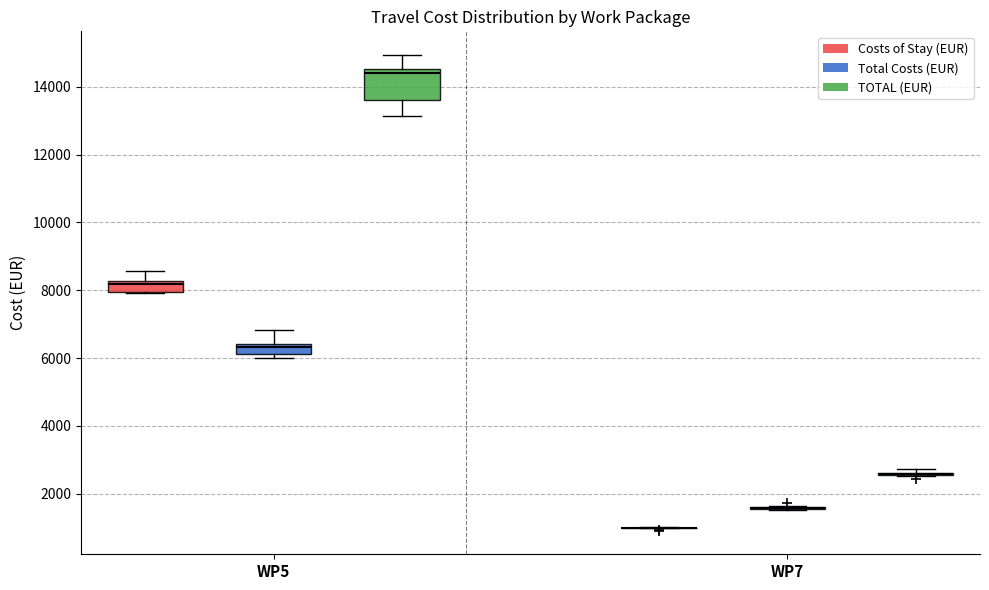

Reading left to right, read every box against the y-axis: the position of its median line, the range the box covers, and the ends of its whiskers. The values are not printed on the chart, so give them approximately, as read against the axis.

WP5 (Costs of Stay (EUR)): median 8200 (just below the box's upper edge), box 8000 to 8200, whiskers 8000 to 8600
WP5 (Total Costs (EUR)): median 6400 (just below the box's upper edge), box 6200 to 6400, whiskers 6000 to 6800
WP5 (TOTAL (EUR)): median 14400, box 13600 to 14600, whiskers 13200 to 15000
WP7 (Costs of Stay (EUR)): box collapsed to a line at 1000, whiskers 1000 to 1000
WP7 (Total Costs (EUR)): box collapsed to a line at 1600, whiskers 1600 to 1600
WP7 (TOTAL (EUR)): box collapsed to a line at 2600, whiskers 2600 to 2800